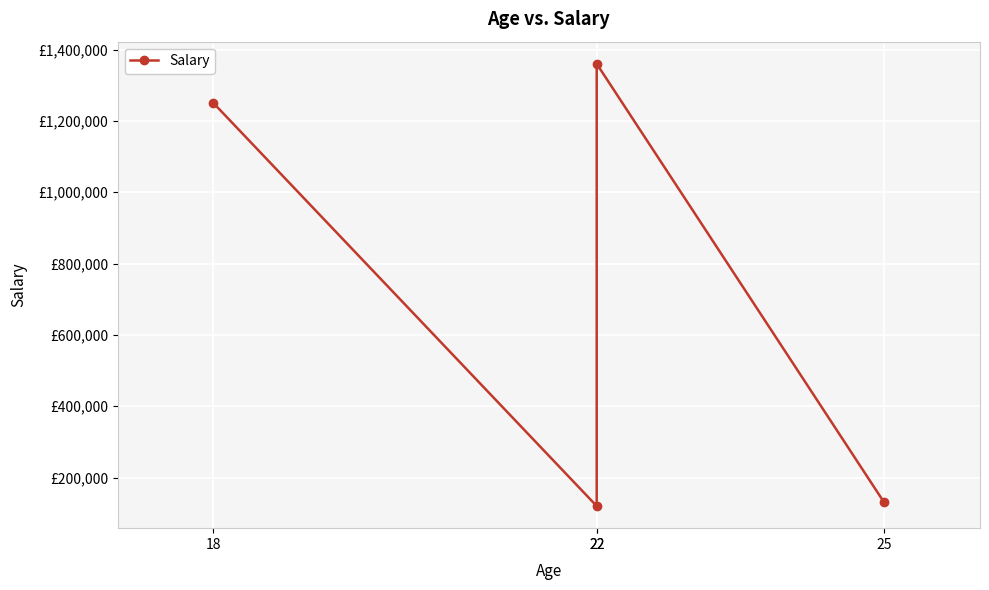

The chart shows a value of 120000 at 22. True or false?

True